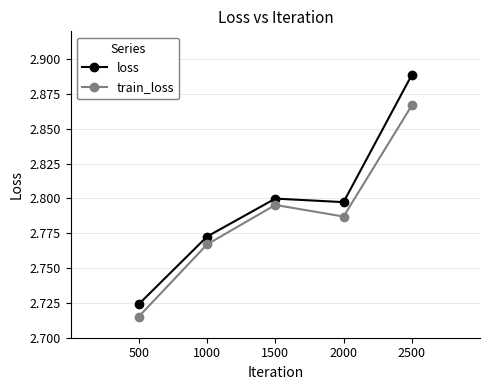

Which series has the widest spread of values?

loss